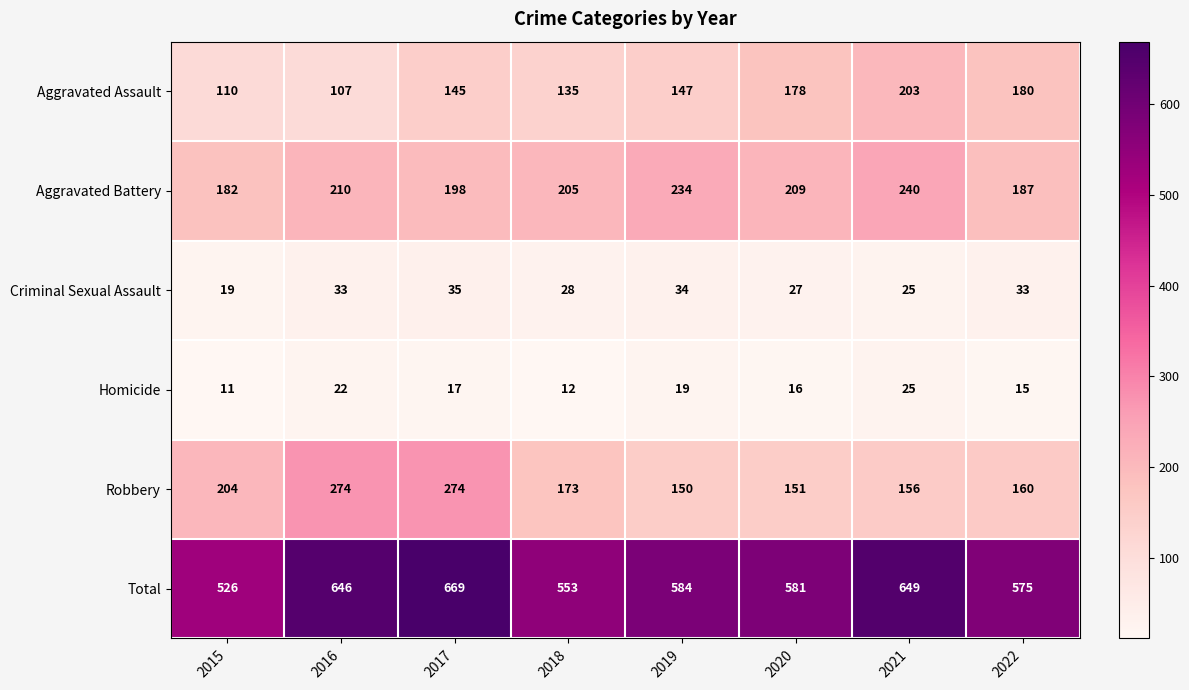

Which series has the widest spread of values?

Total